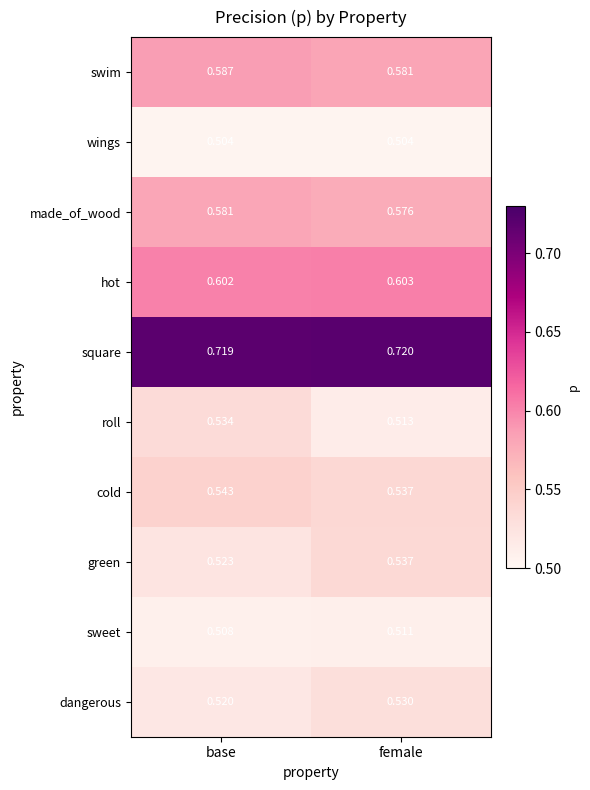

Which label corresponds to the largest value in the chart?

female